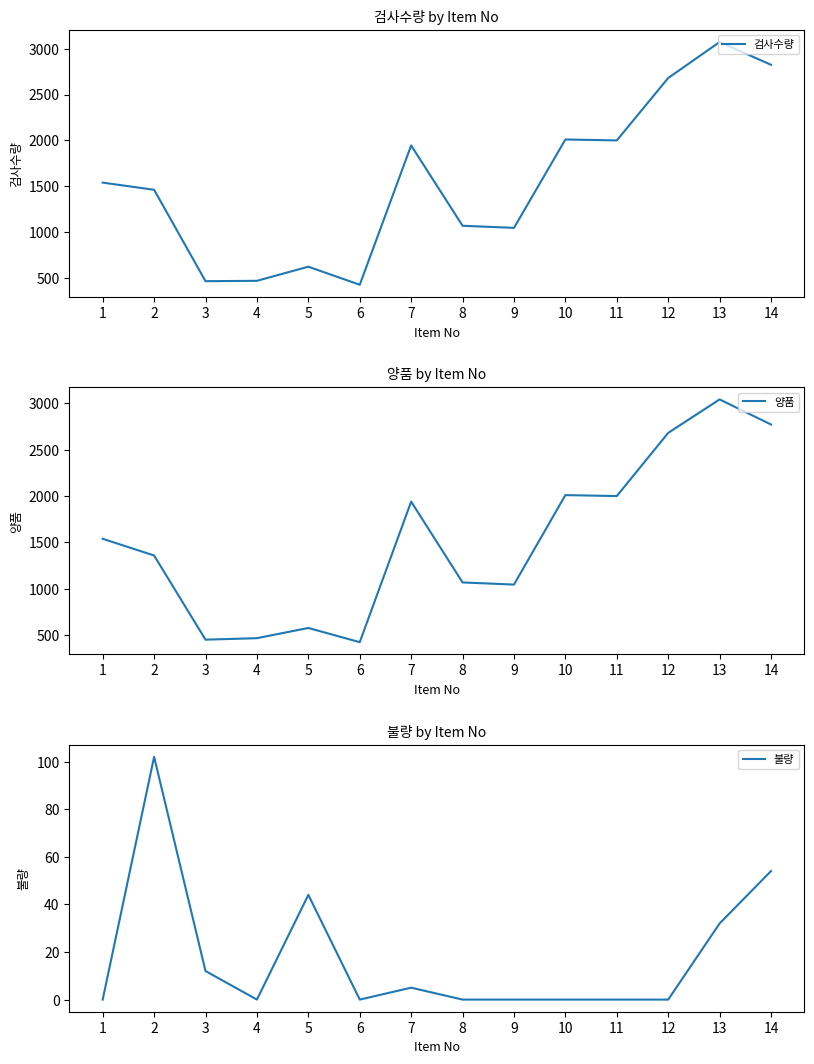

What is the spread (max minus min) of values at 11?

2000